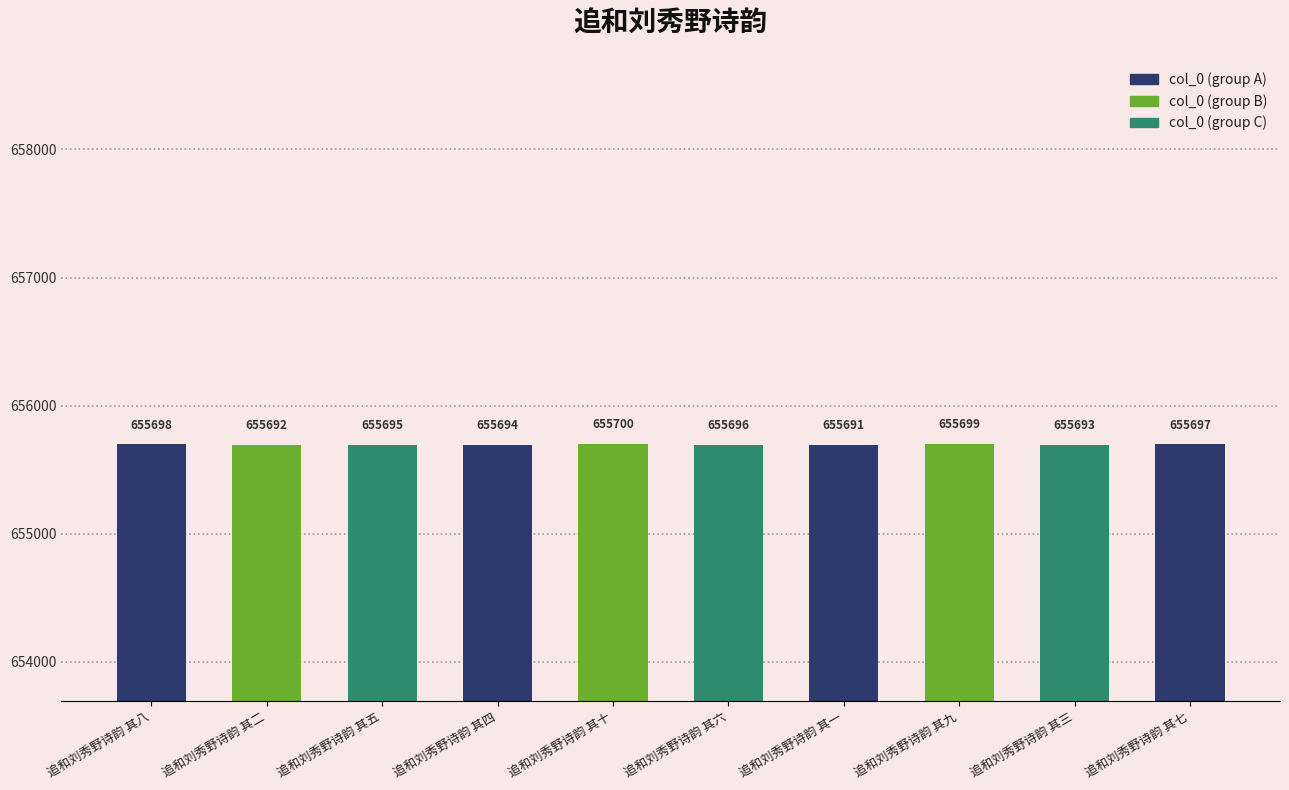

How many bars are there in total?

10